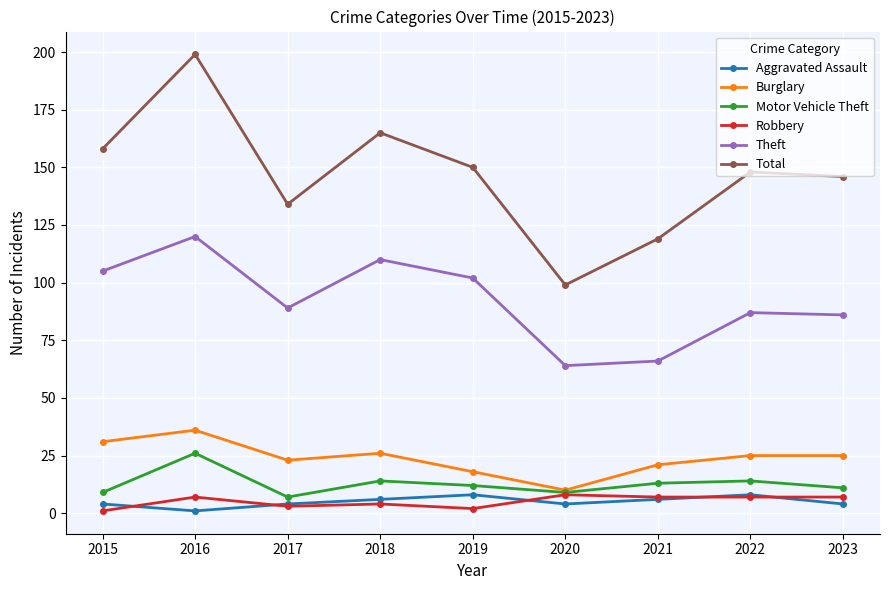

How many values in the Robbery series are below 7?

4